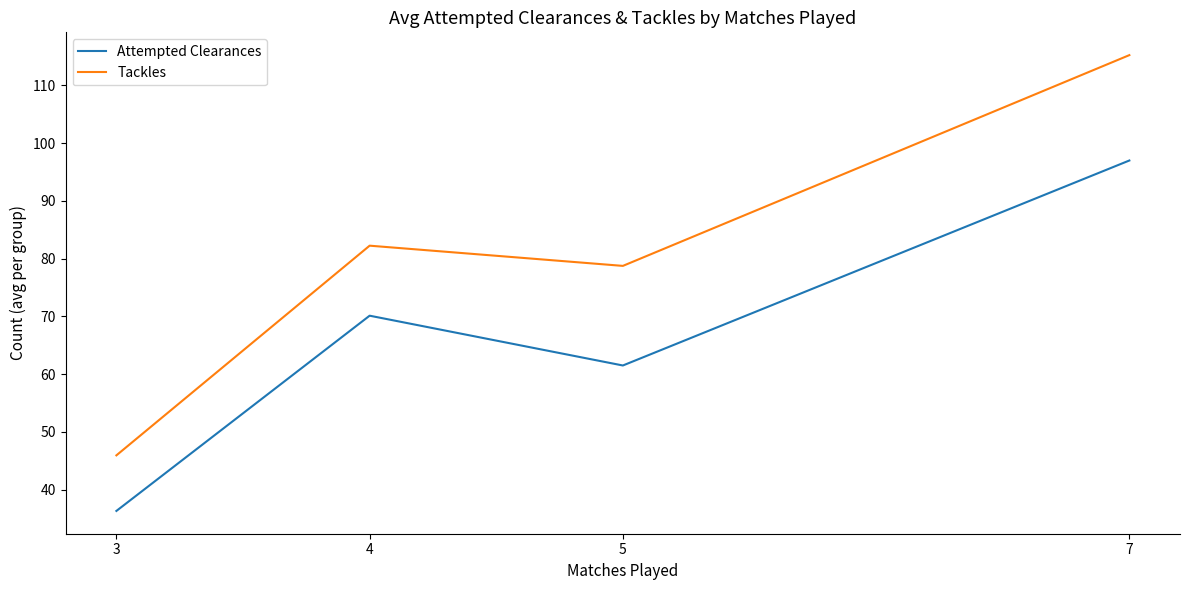

How many interior local valleys does the Tackles series have?

1